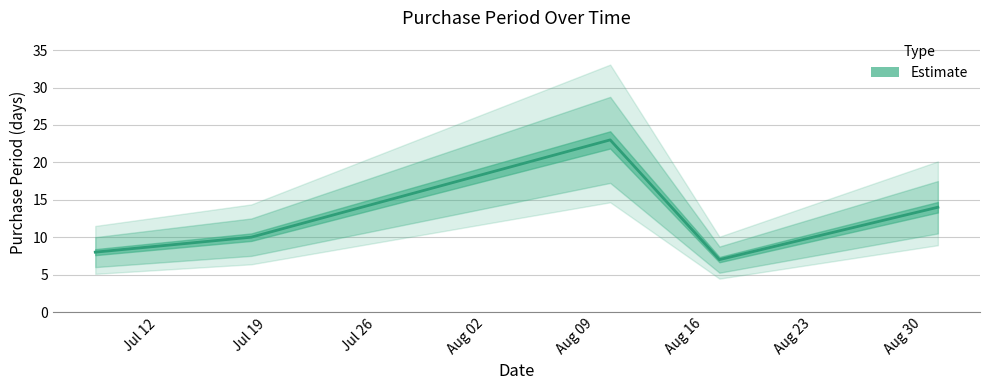

What is the average value?

12